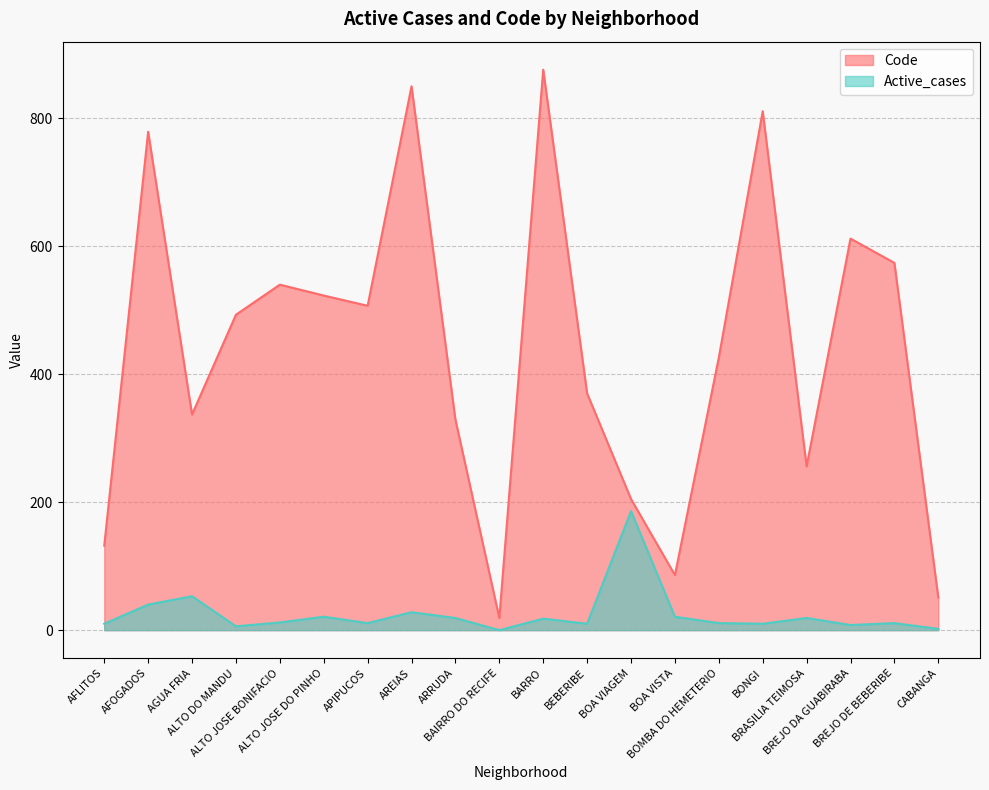

True or false: Code and Active_cases cross at least once.

False